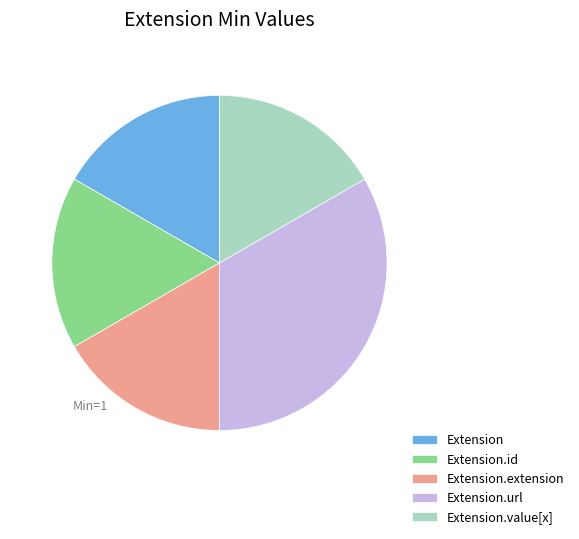

How many segments does this pie chart have?

5